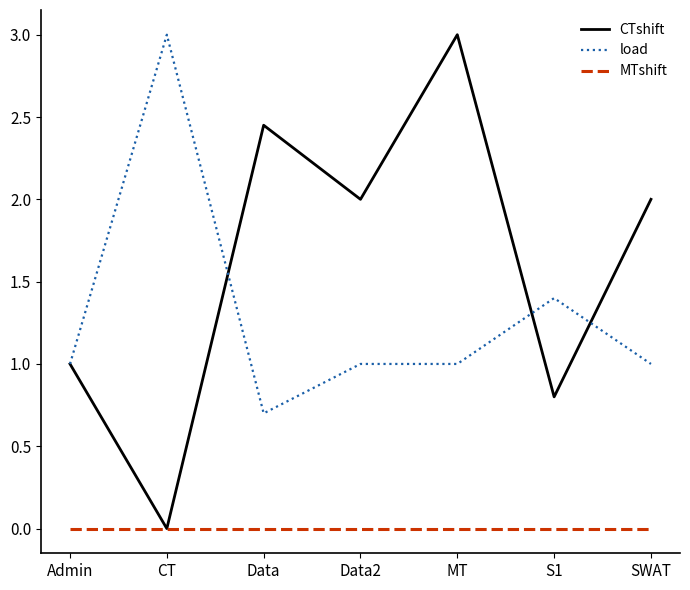

What is the lowest value of the load series?

0.7